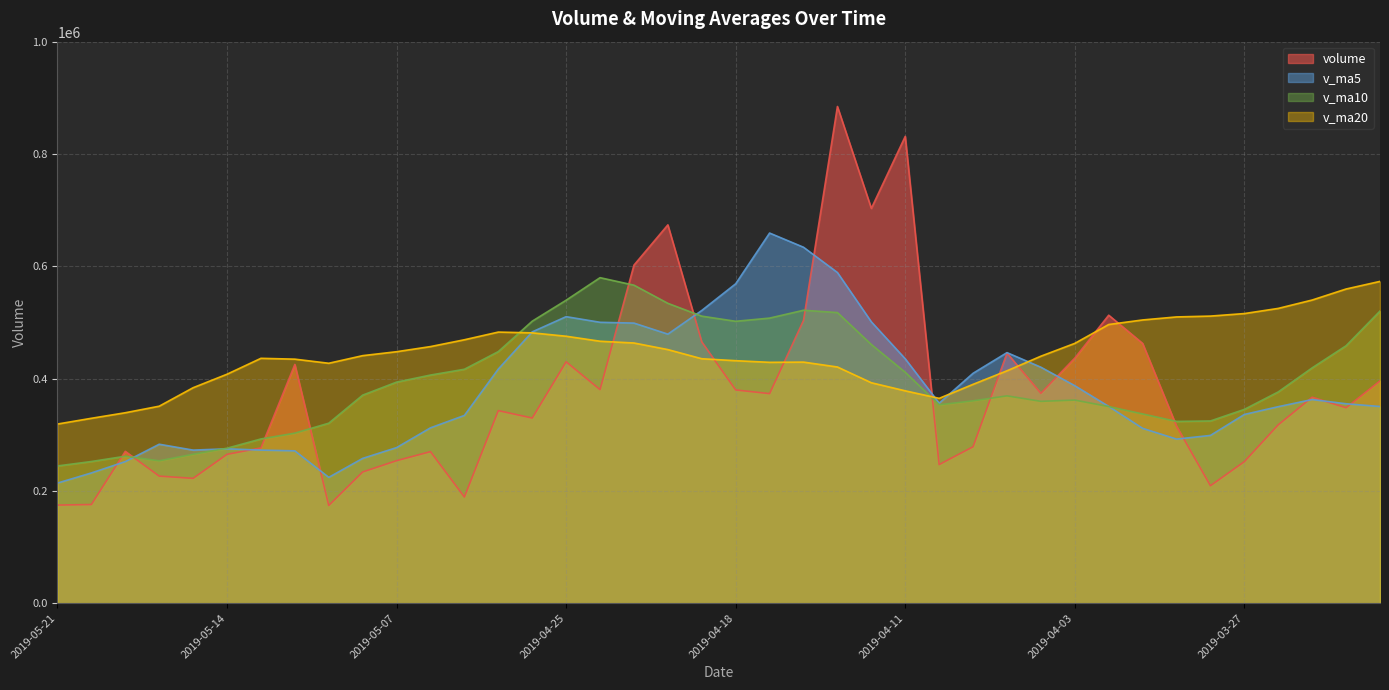

Does the chart display data point markers on the line(s)?

No